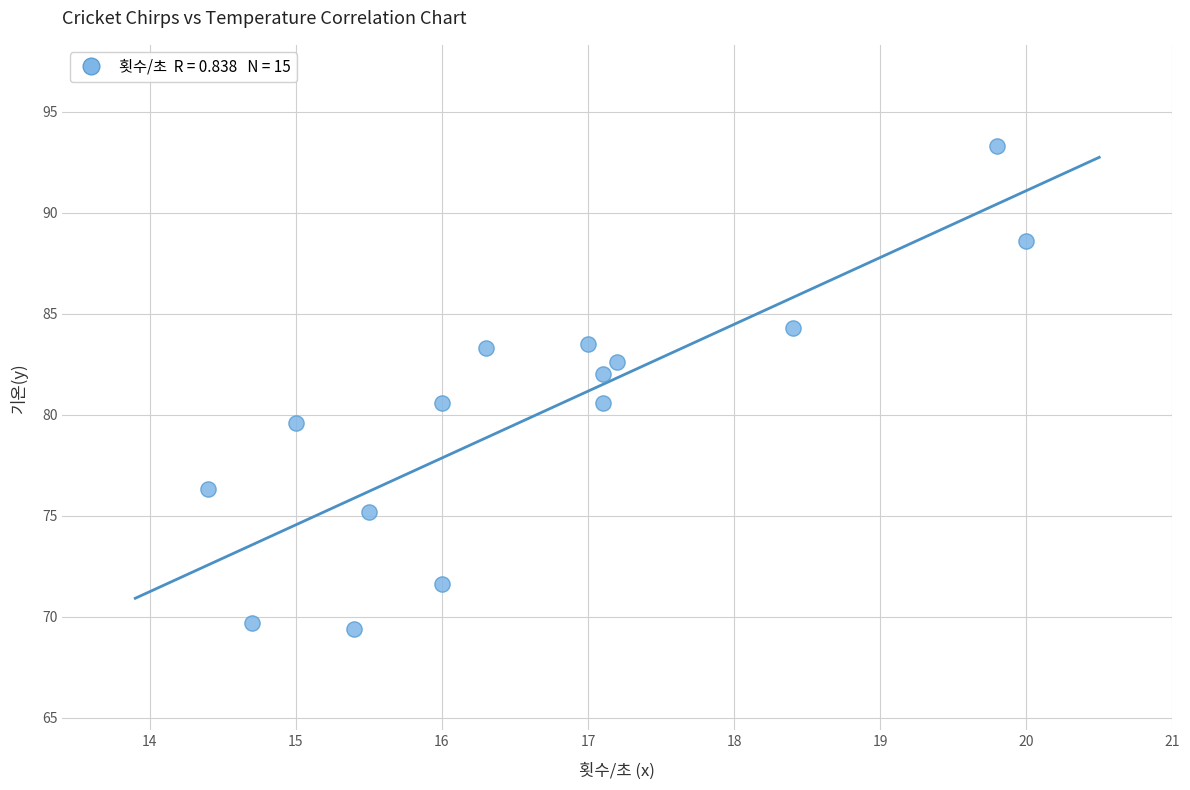

What is the range of X values (max minus min)?

5.6